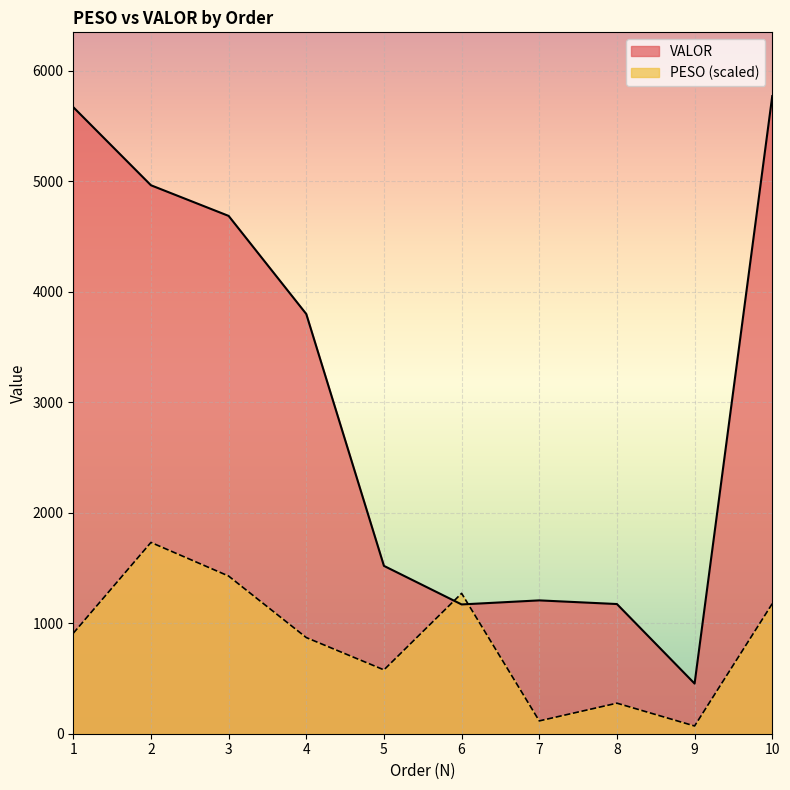

At which category is the sum across all series the highest?

10